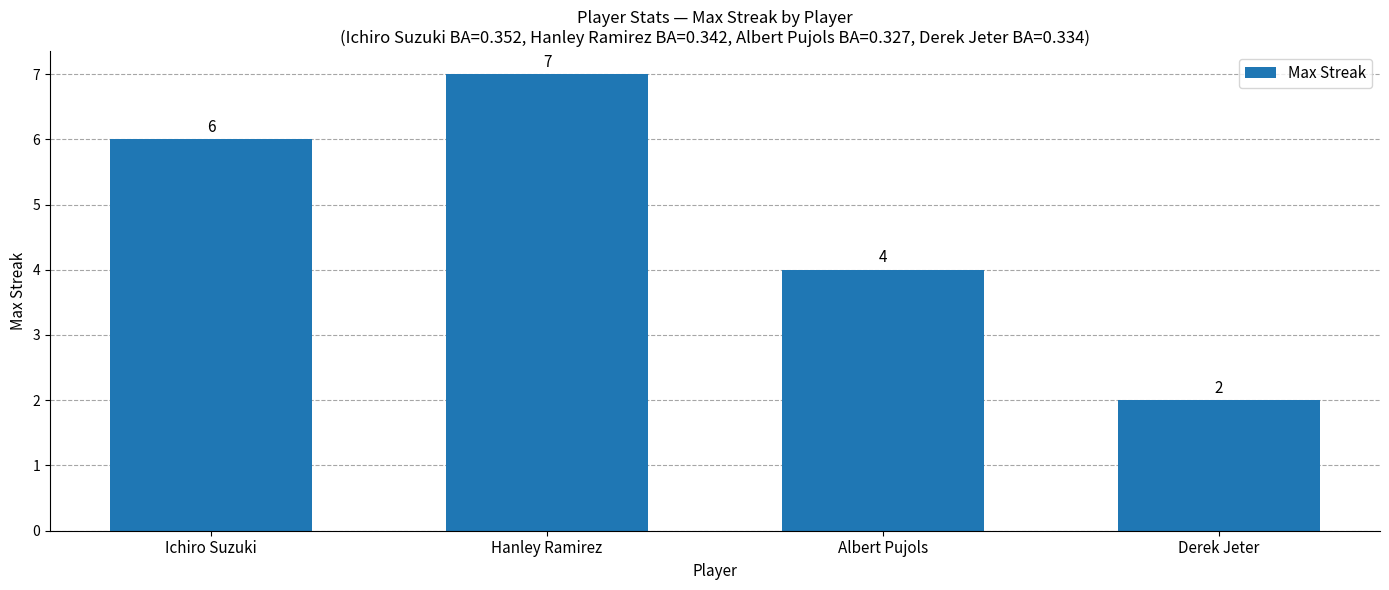

What position from the right is Ichiro Suzuki?

4